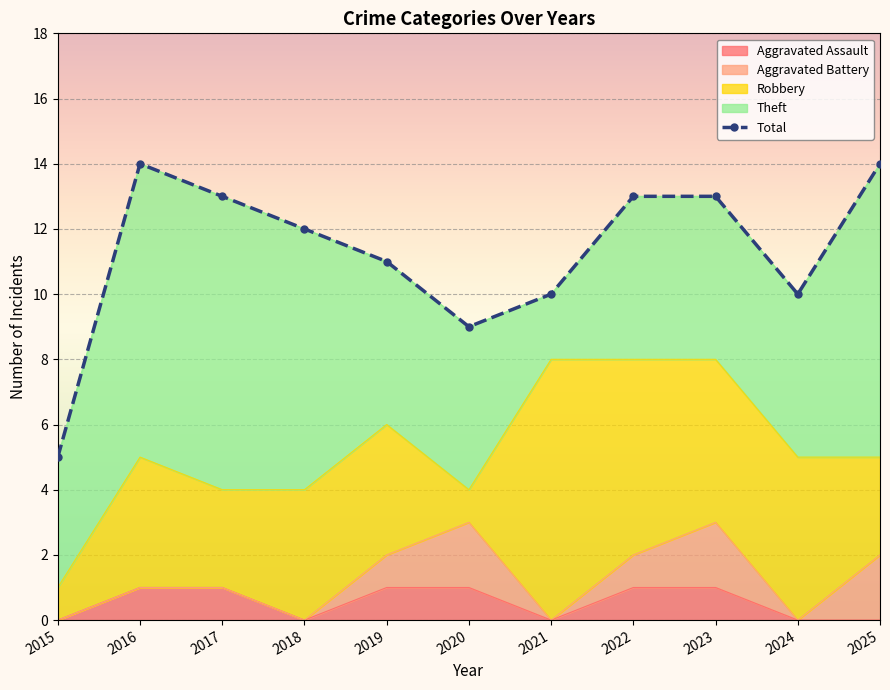

What is the sum of all values?

124